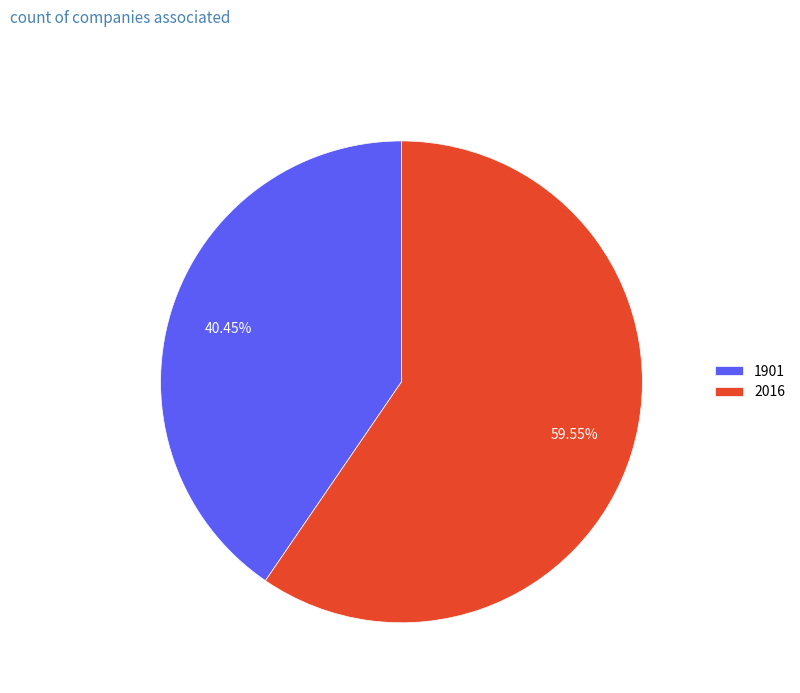

What is the majority slice?

2016